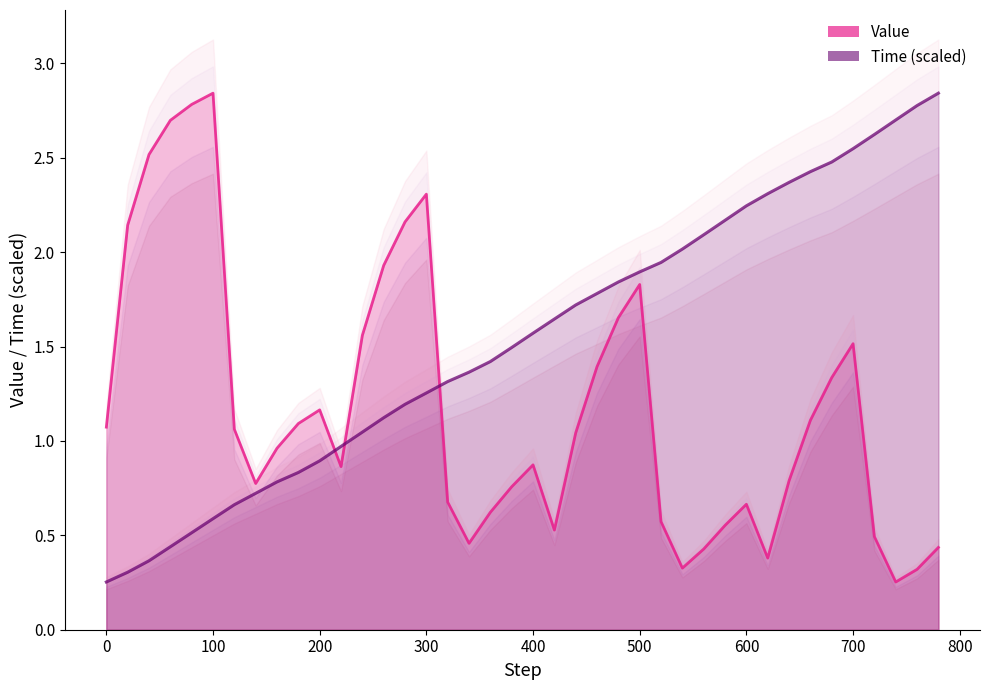

Where is the first local minimum for Value?

140